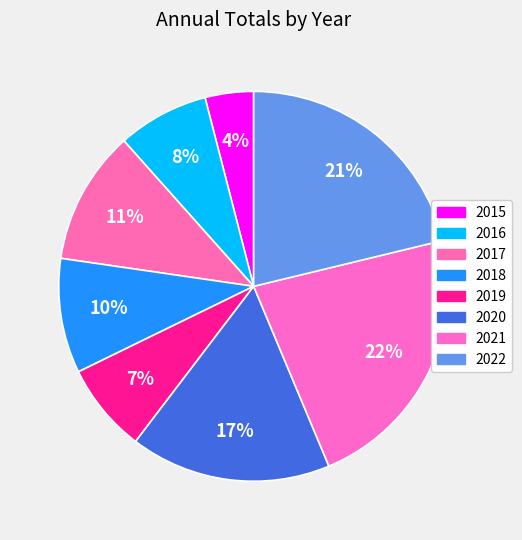

How many segments does this pie chart have?

8